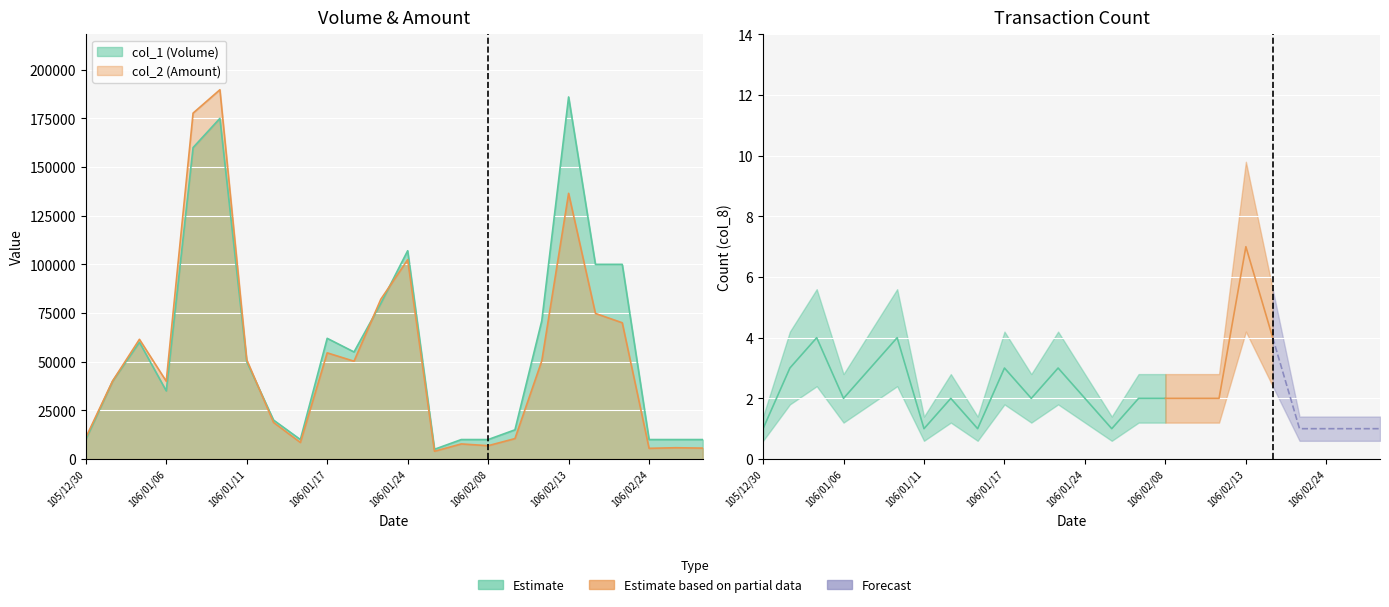

How many interior local peaks does the col_2 series have?

7